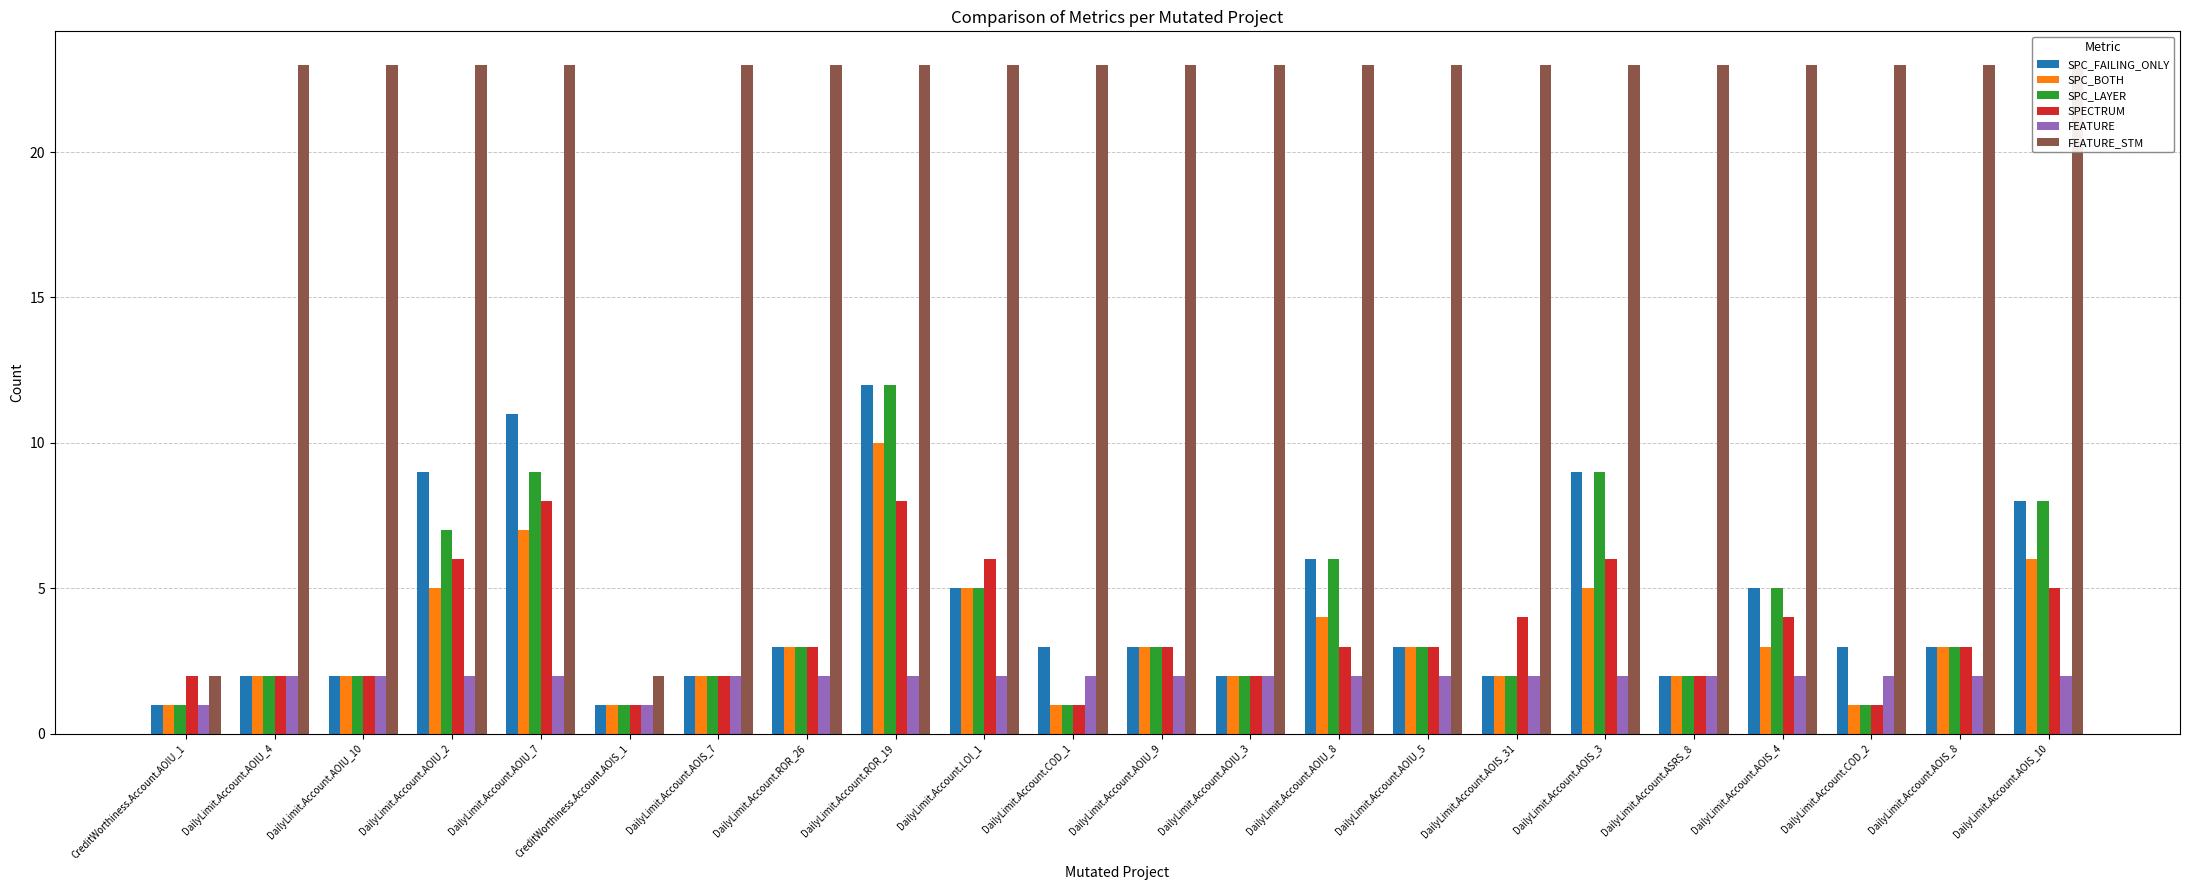

How many data points does each series have?

22